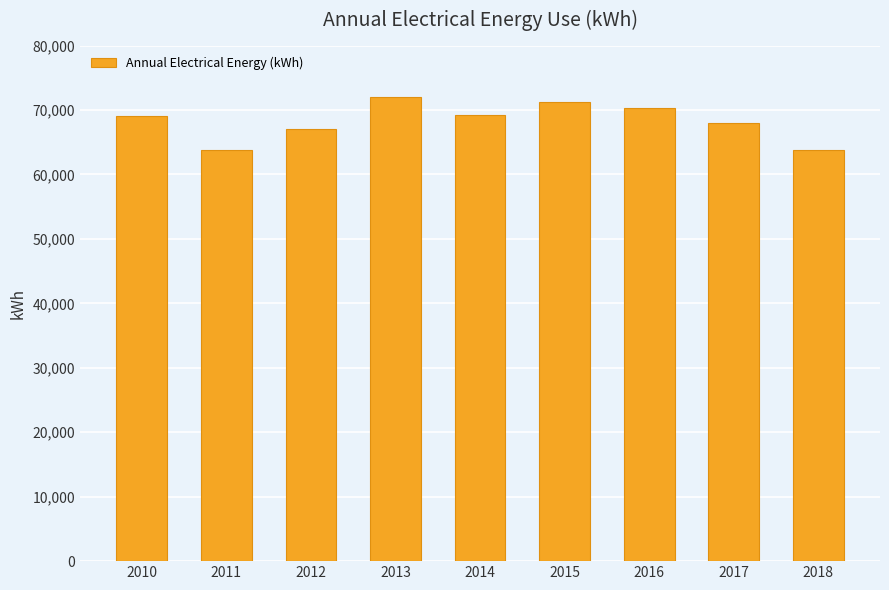

What is the value of the 4th bar from the left?

71986.6